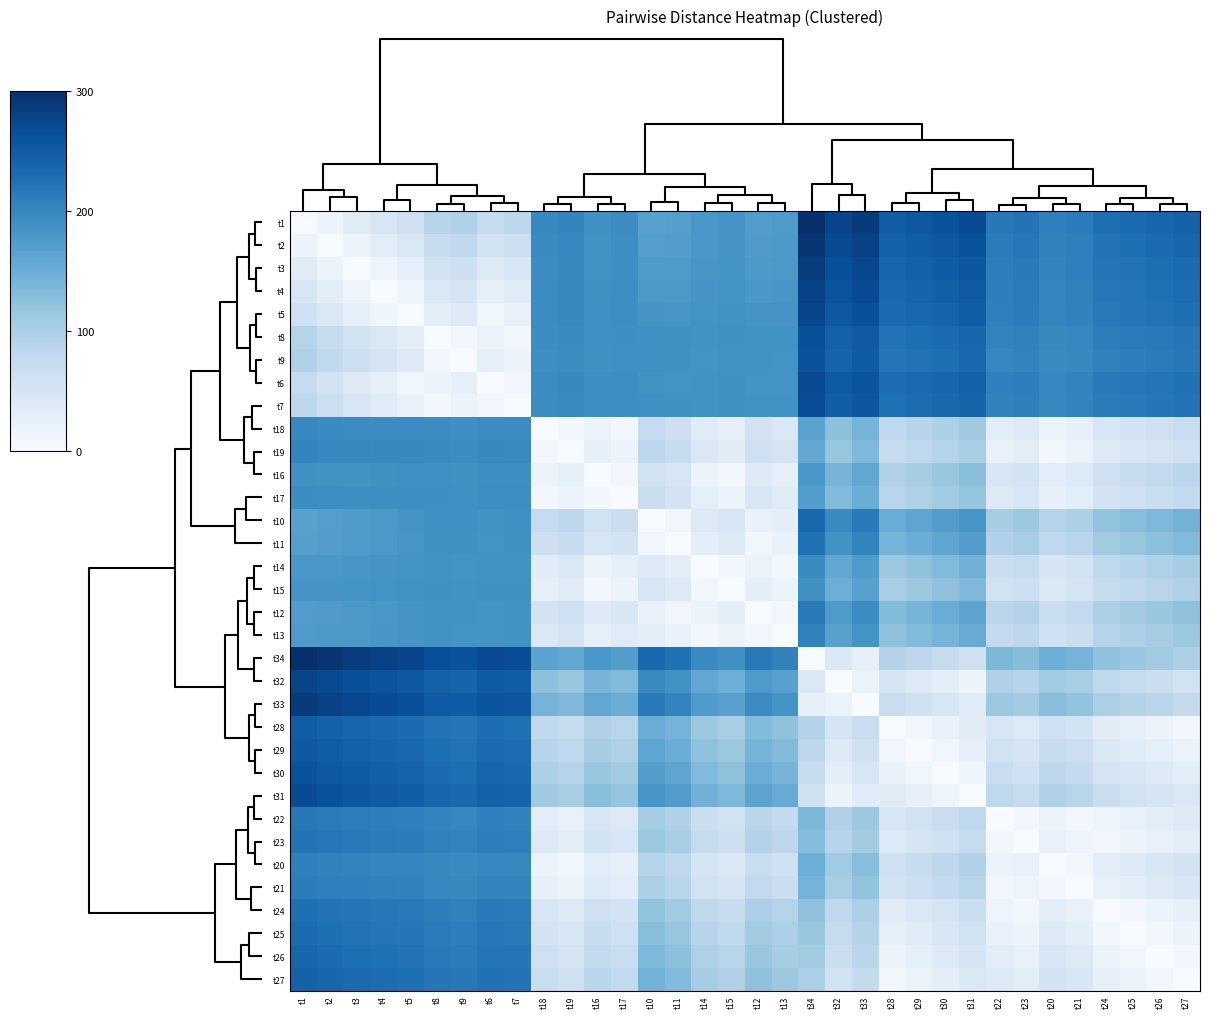

What is the total value across all series at t27?

3616.3